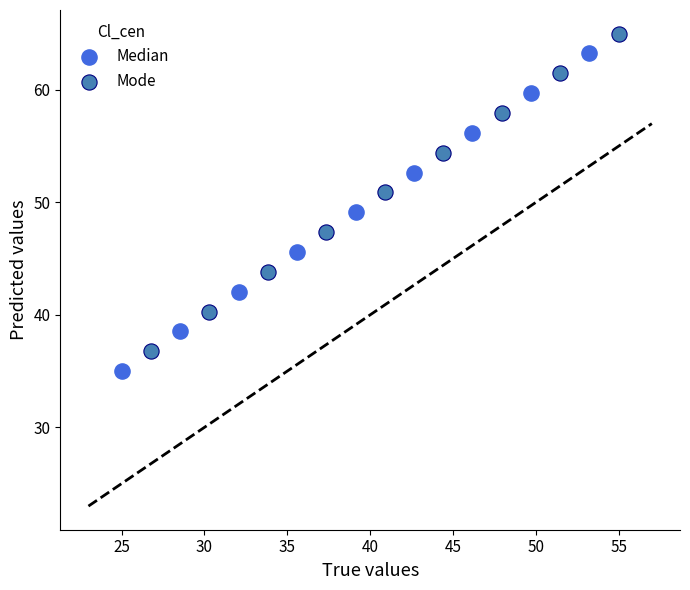

Which series reaches the minimum Y coordinate?

Median